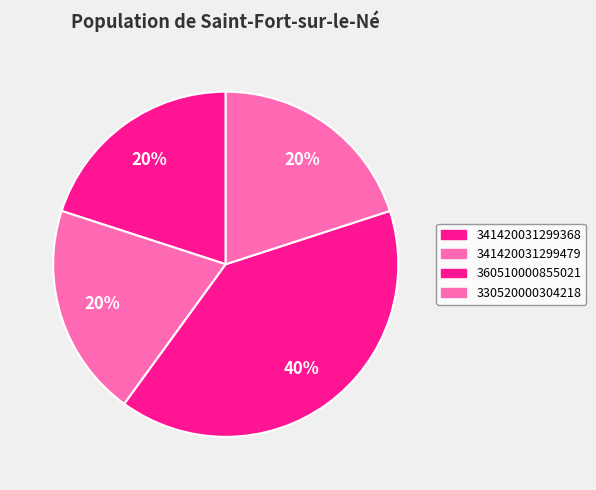

To the nearest percent, what portion does 341420031299479 represent?

20%